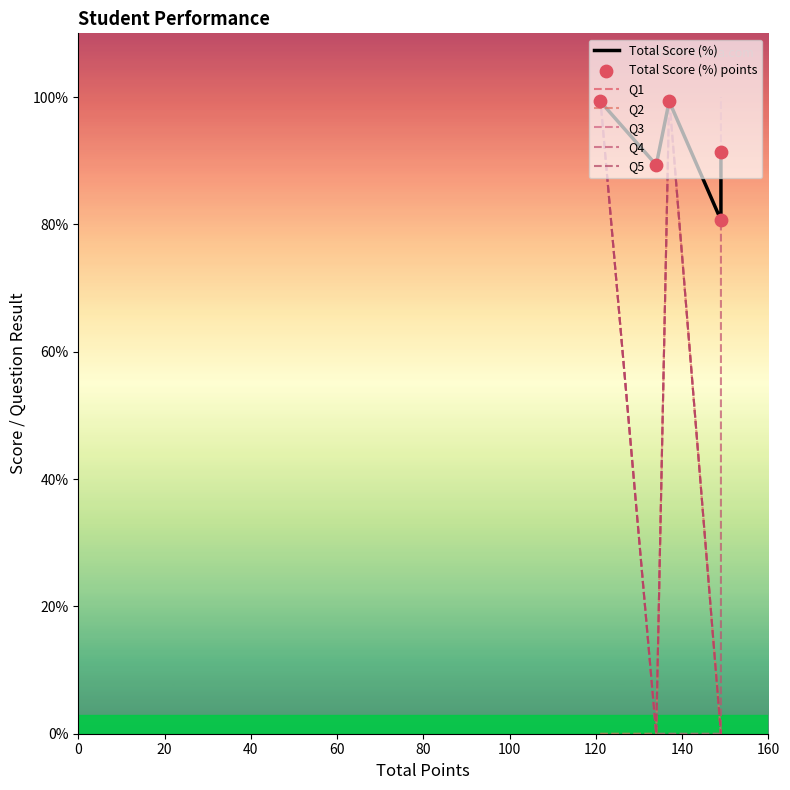

Is the value of Q4 at 121 greater than the value of Q1 at 149?

Yes